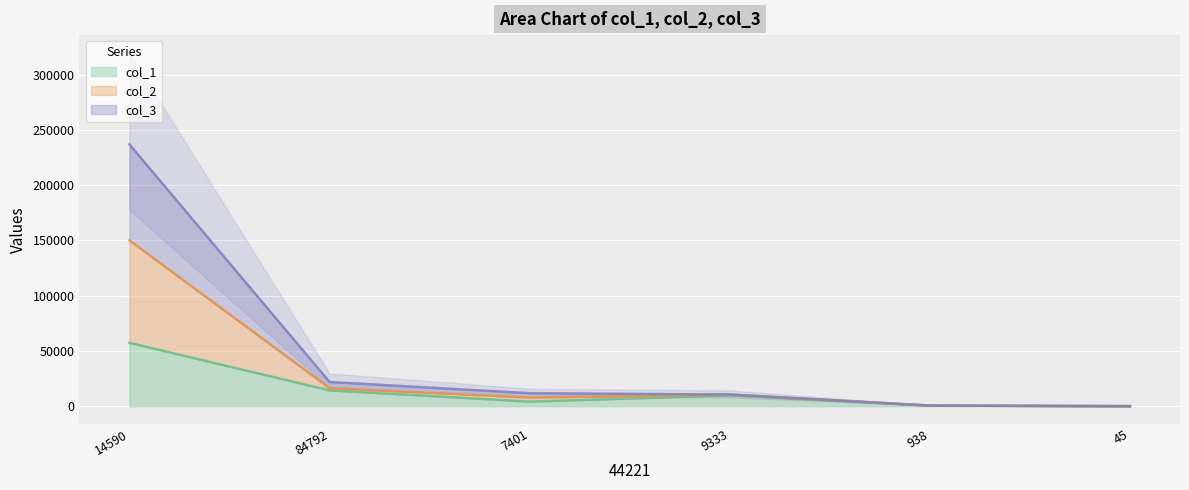

The col_1 series shows 6443 at 84792. True or false?

False